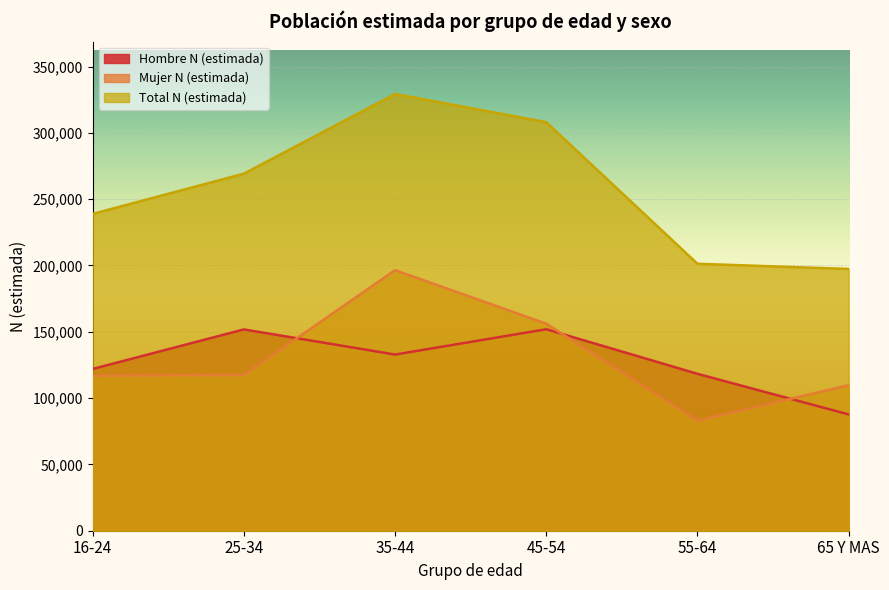

Rank the series by their maximum value, from highest to lowest.

Total N (estimada), Mujer N (estimada), Hombre N (estimada)